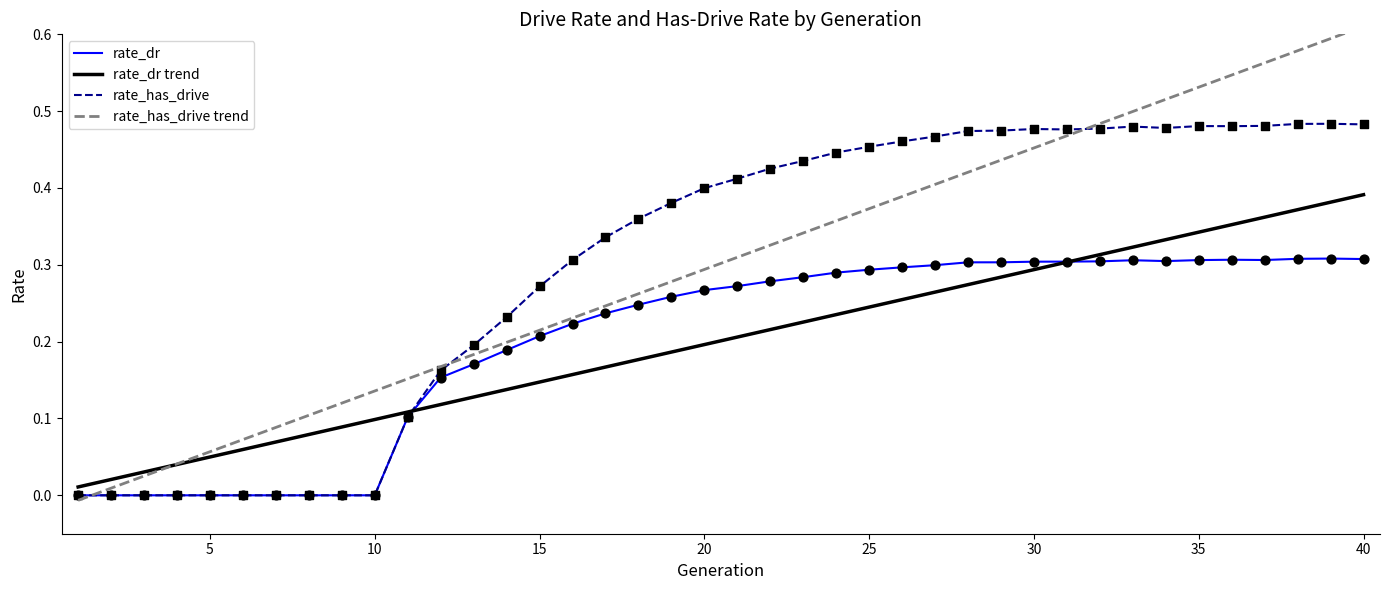

What is the total value across all series at 10?

0.1